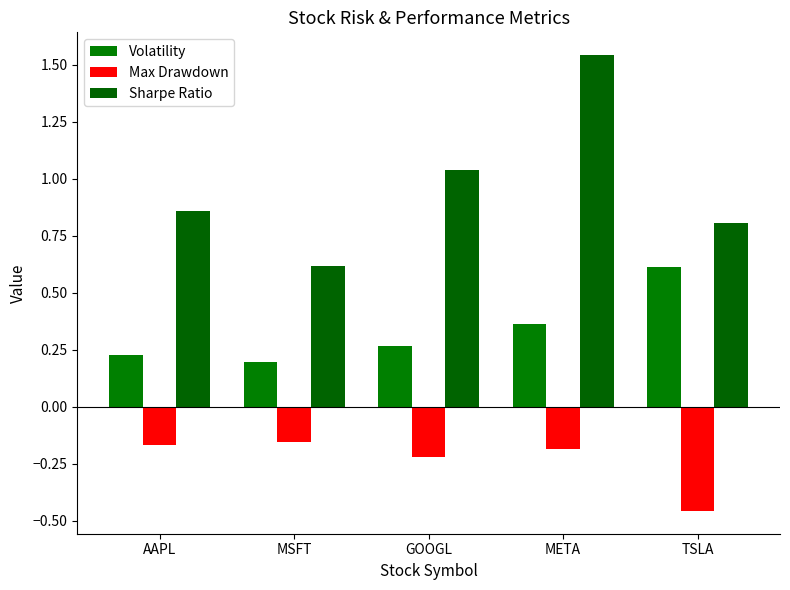

Rank the series at META from highest to lowest value.

Sharpe Ratio, Volatility, Max Drawdown